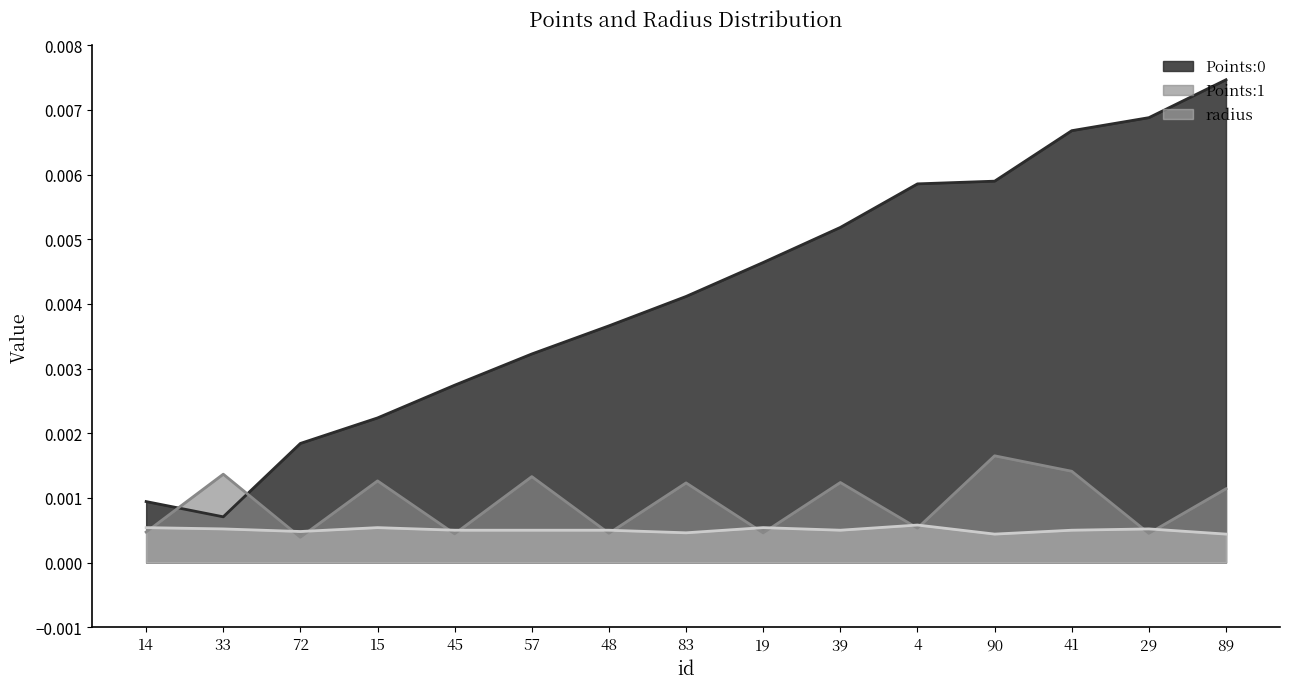

At how many categories does at least one series exceed 0?

15